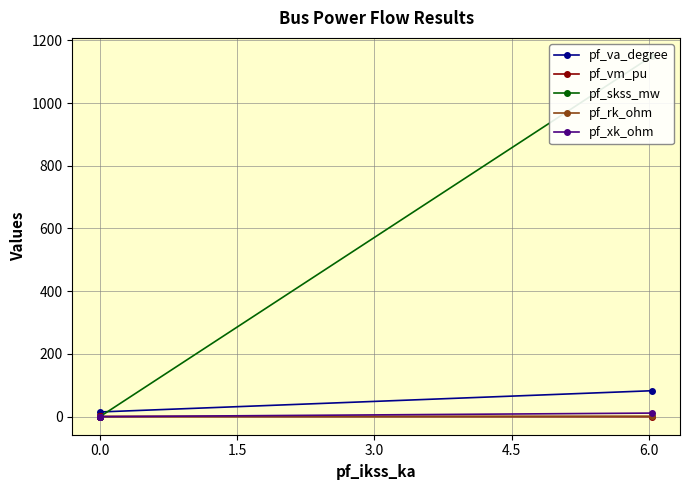

Is the value of pf_xk_ohm at 0.0 greater than the value of pf_skss_mw at 0.0?

No